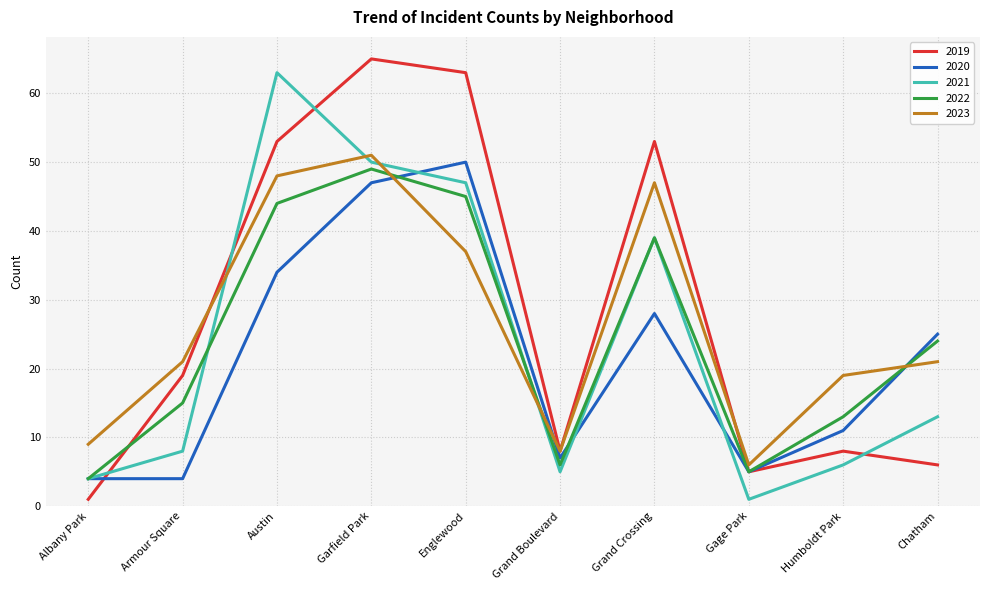

What is the approximate value of 2021 at Chatham, to the nearest 10?

10